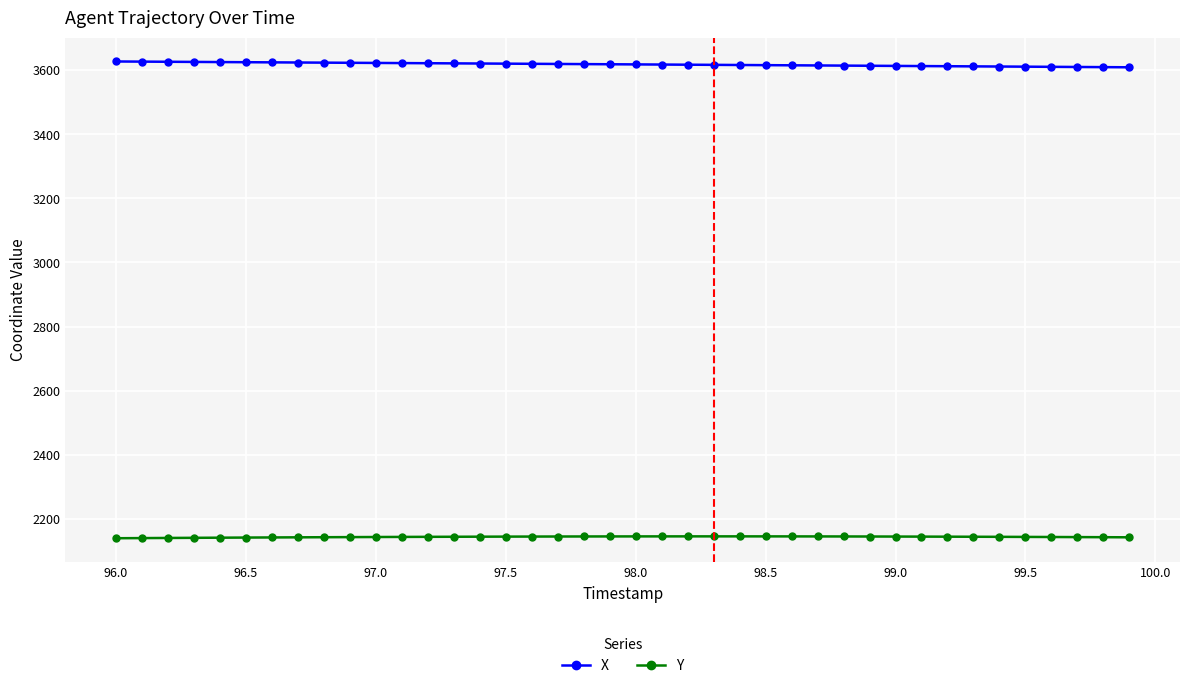

At how many categories does at least one series exceed 3558?

40